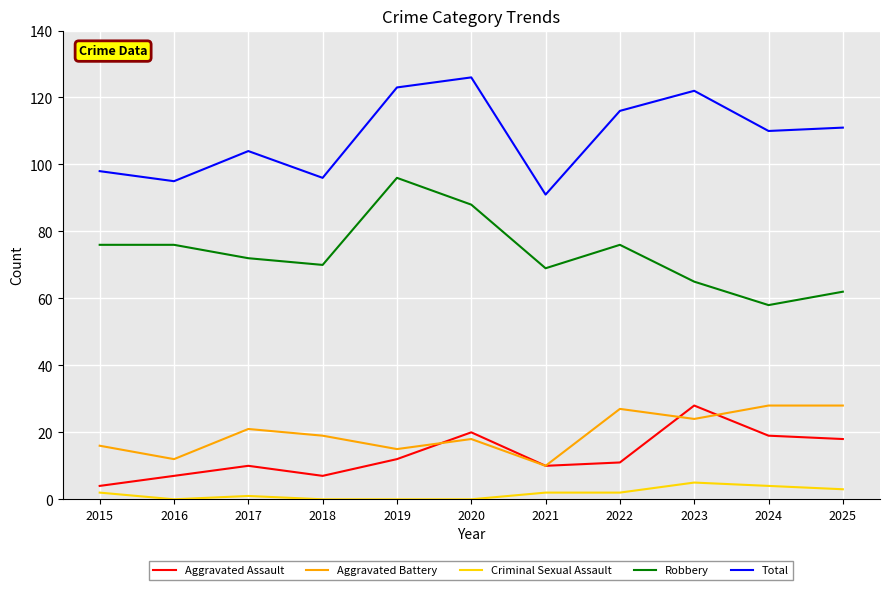

True or false: Criminal Sexual Assault and Total cross at least once.

False